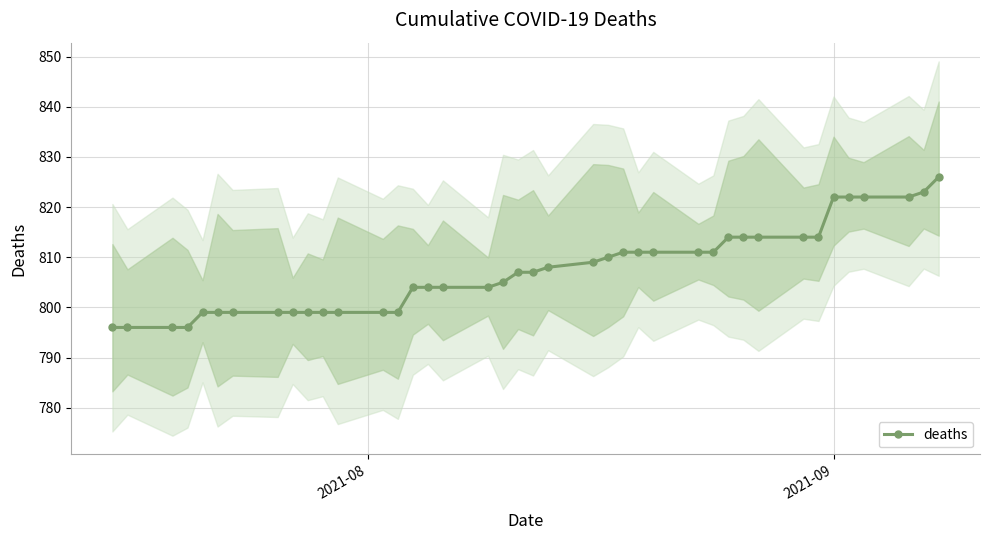

What is the value of the deaths point at the 35th from the left?

822